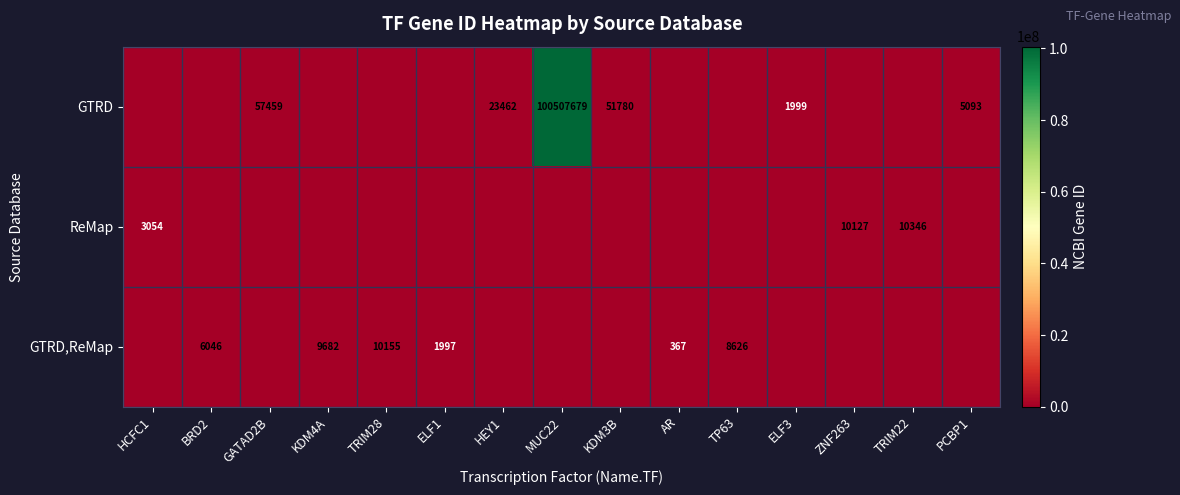

Count the number of data series in this chart.

3